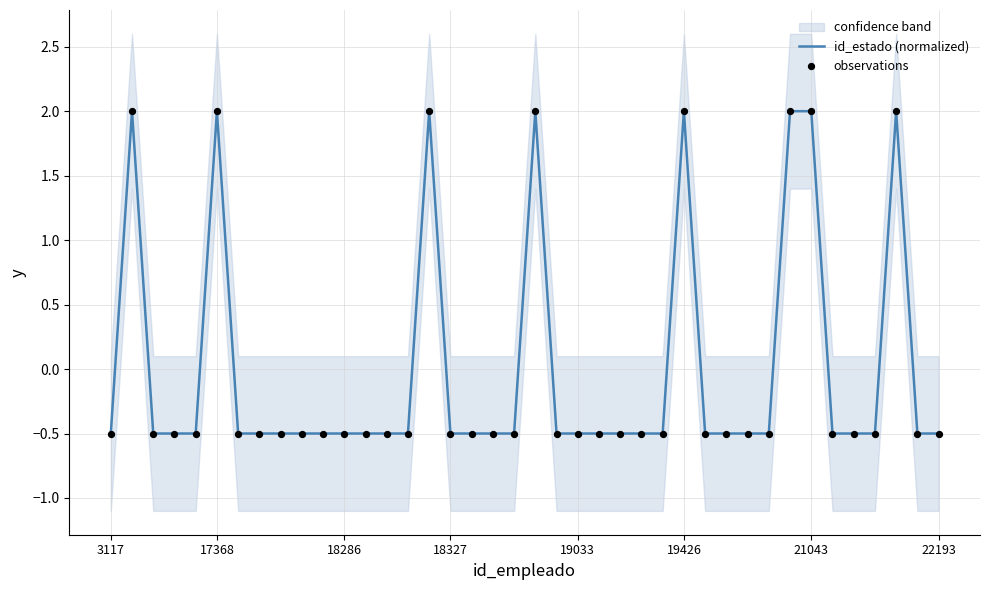

Which series reaches the maximum Y coordinate?

id_estado (normalized)